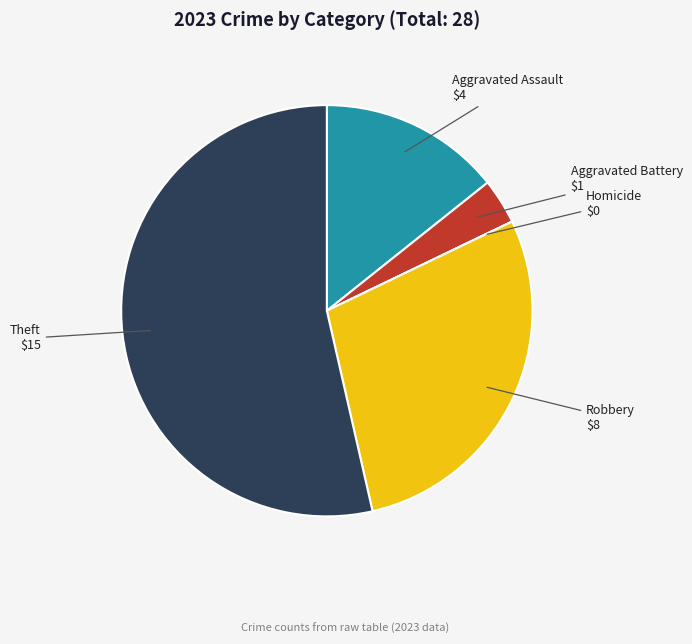

Does any single category account for the majority?

Yes